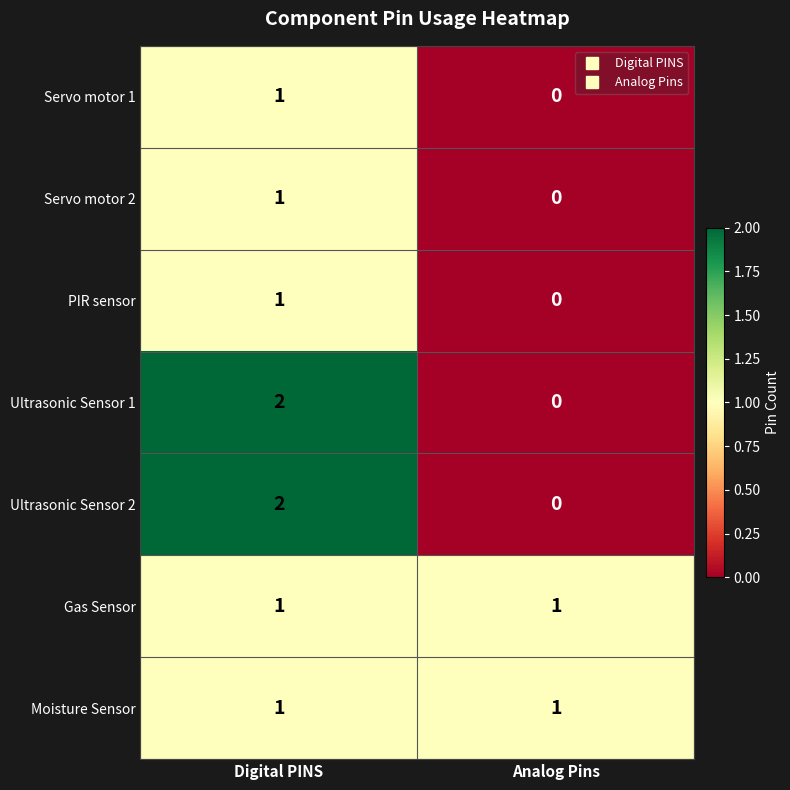

Rank the categories by Ultrasonic Sensor 2 value from lowest to highest.

Analog Pins, Digital PINS